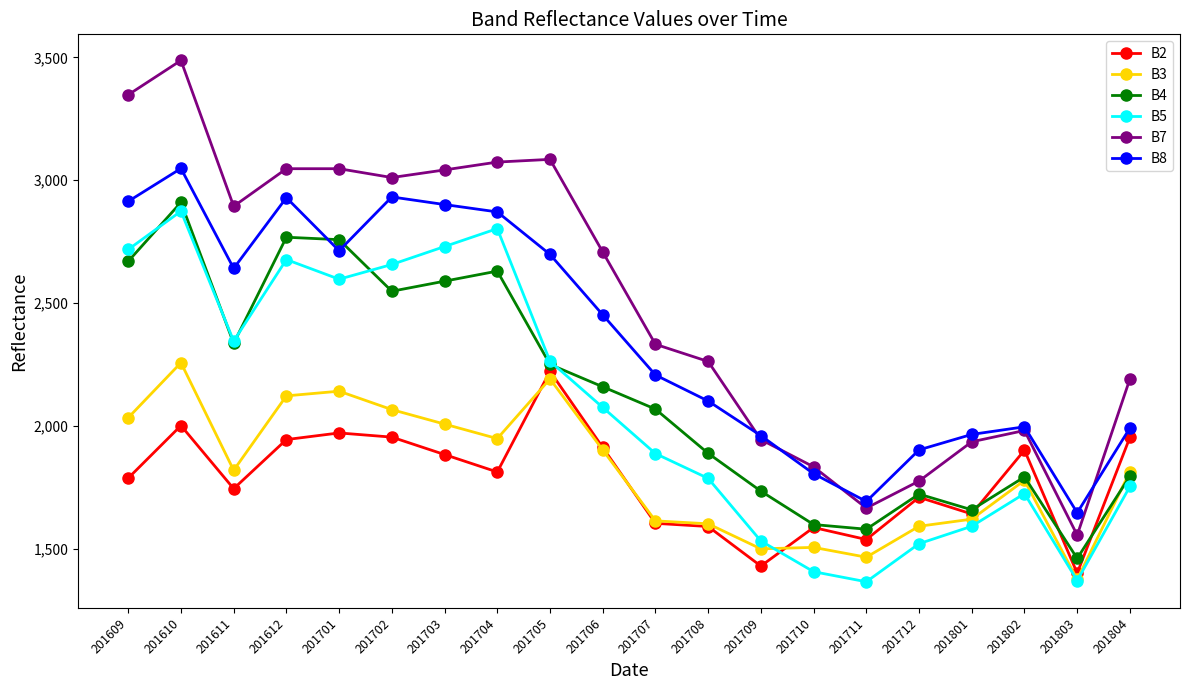

The B7 series shows 2191 at 201804. True or false?

True